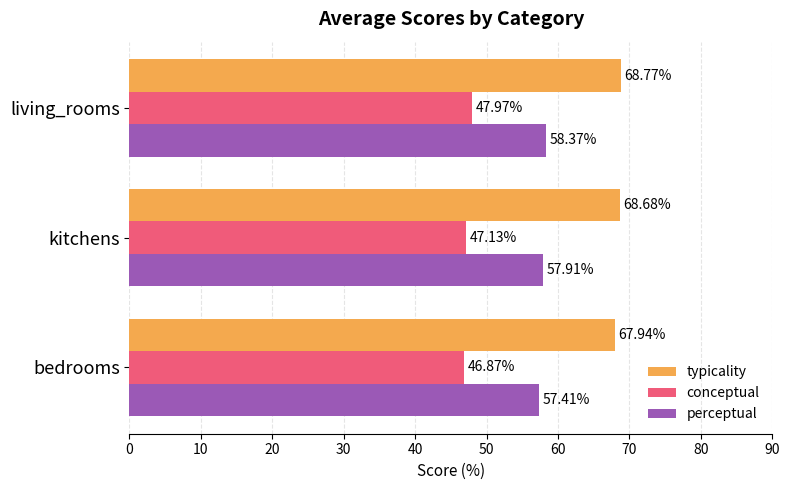

What is the sum of all conceptual values?

142.0